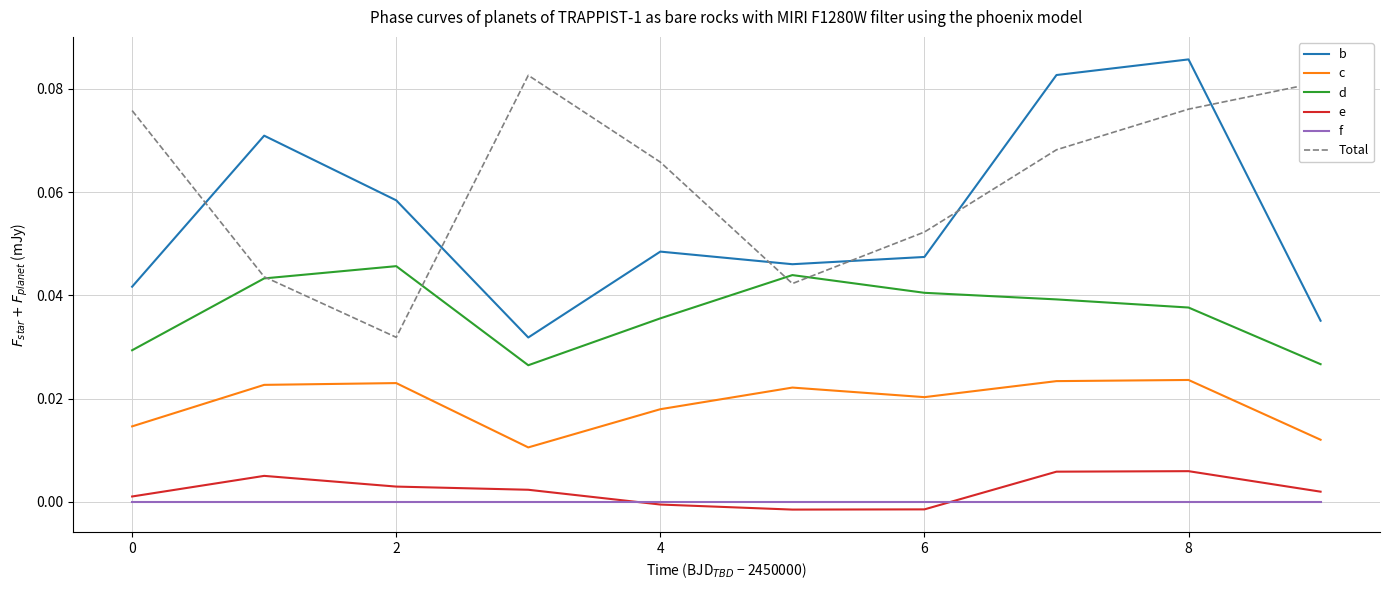

True or false: c and f intersect in this chart.

False